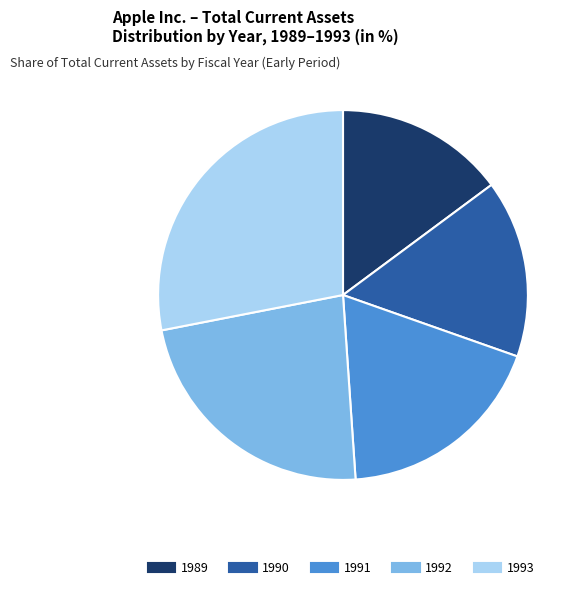

Is there a majority slice in this chart?

No